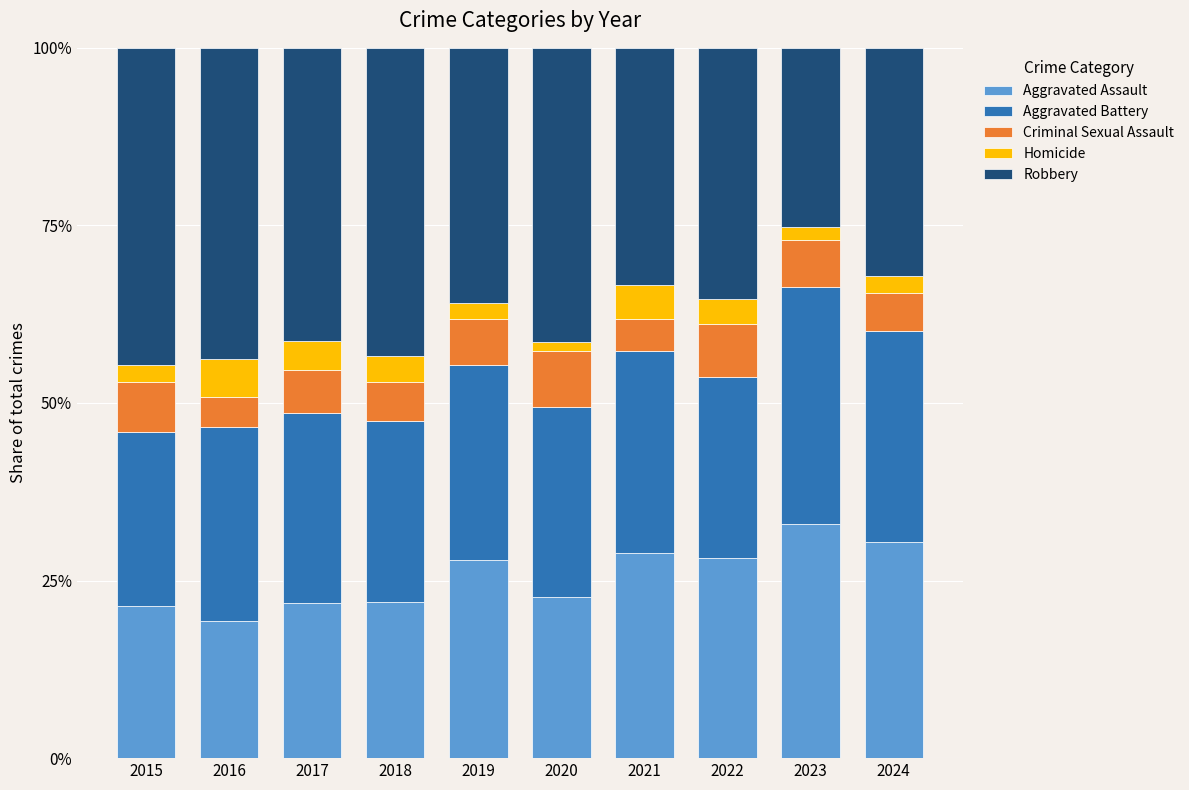

How many values in the Aggravated Assault series are below 27?

5